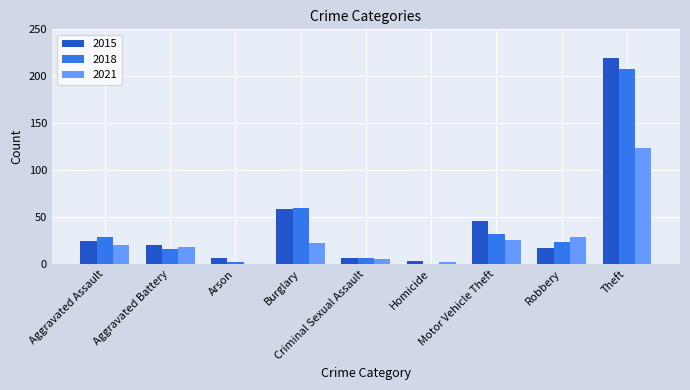

What is the sum of all 2021 values?

247